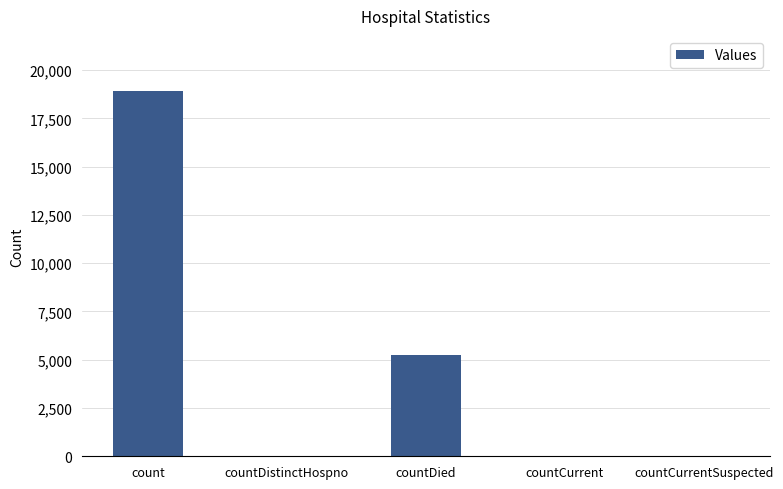

Where does the data first go above 39?

count